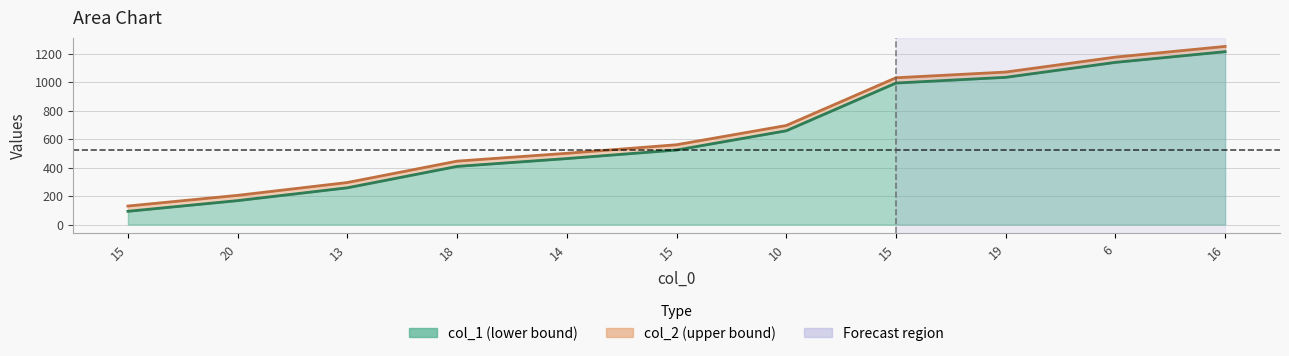

Between 15 and 19, which is larger?

19